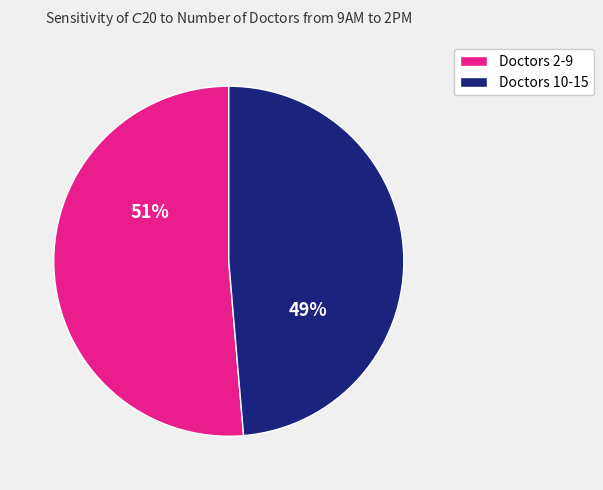

Rank the categories by value from lowest to highest.

Doctors 10-15, Doctors 2-9